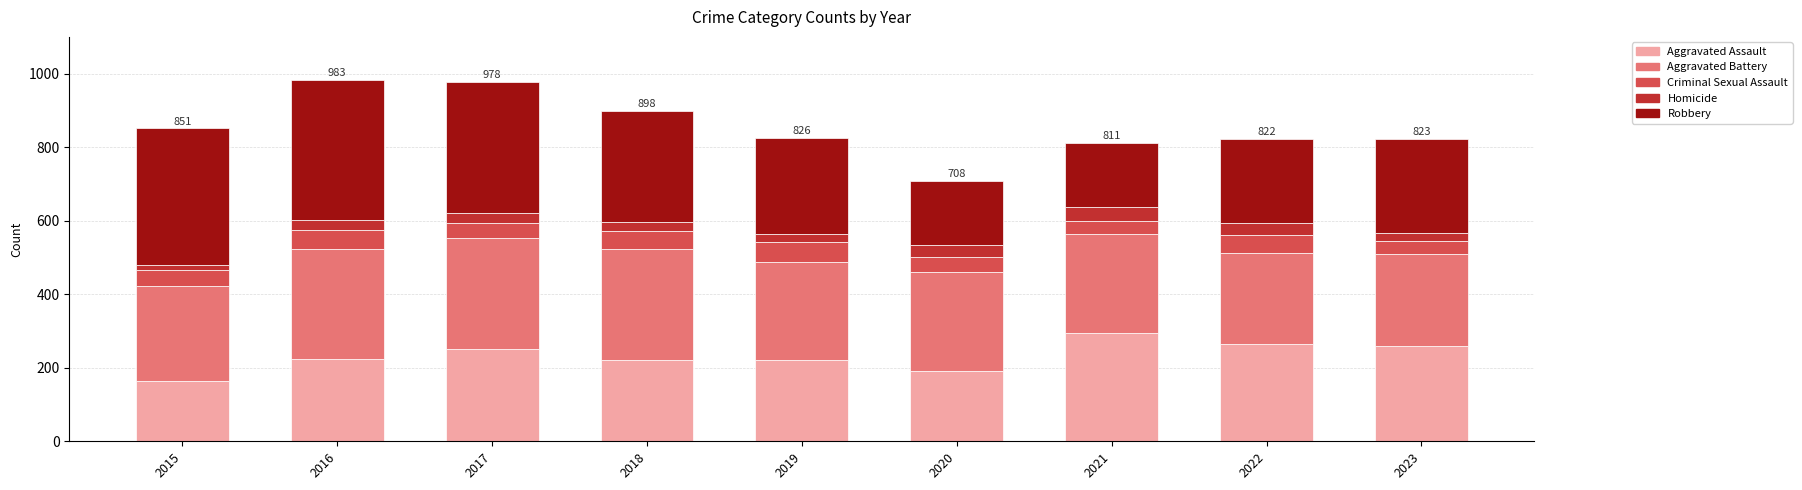

Is it true that Aggravated Assault equals 264 at 2022?

True